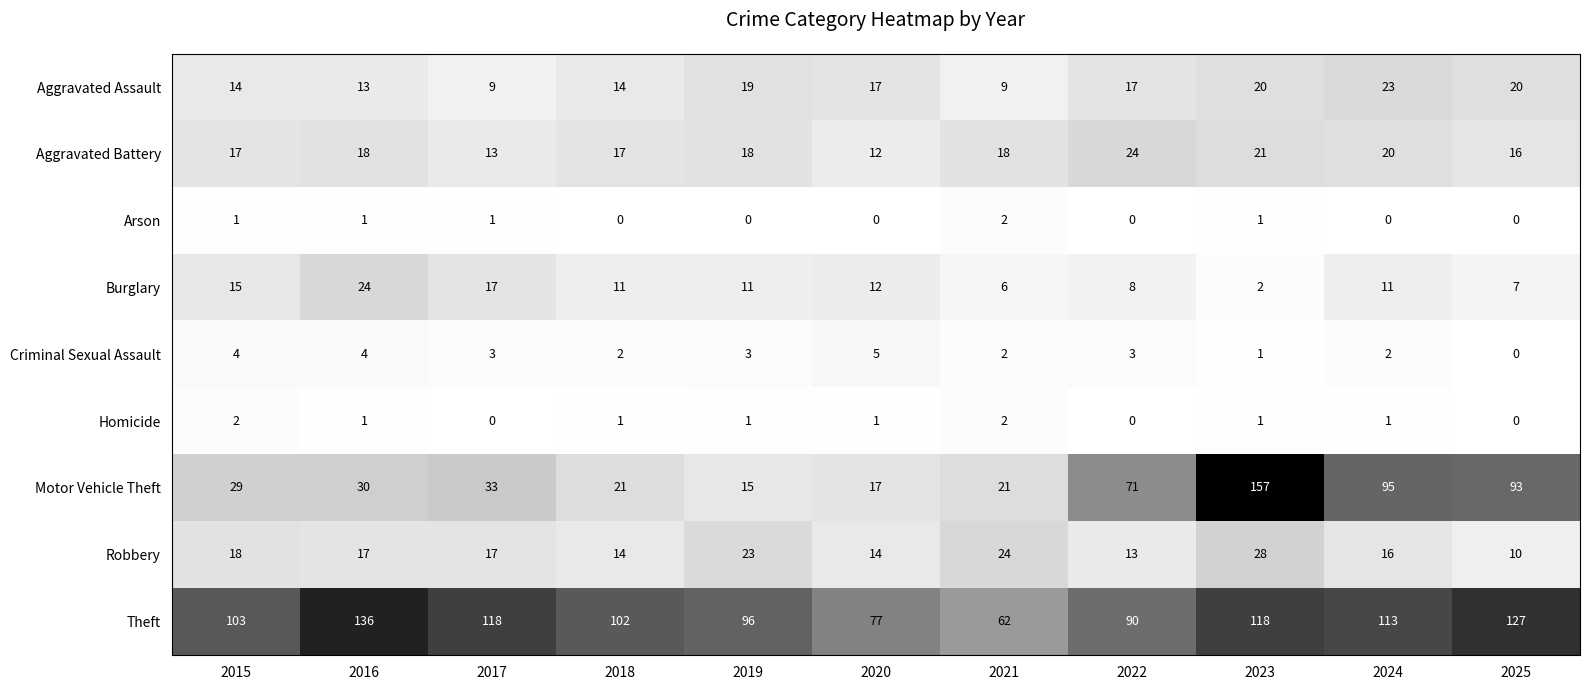

What is the approximate value of Theft at 2022, to the nearest 10?

90